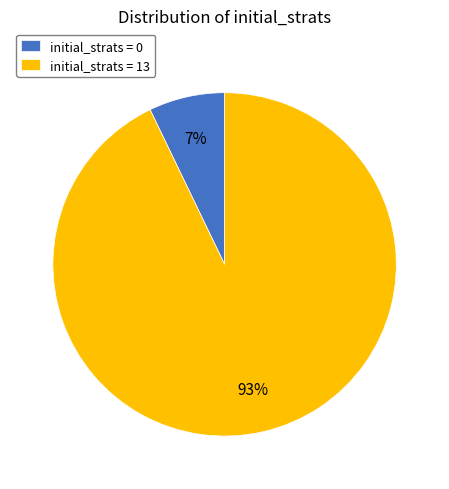

Do initial_strats = 13 and initial_strats = 0 together represent more than half of the pie?

Yes